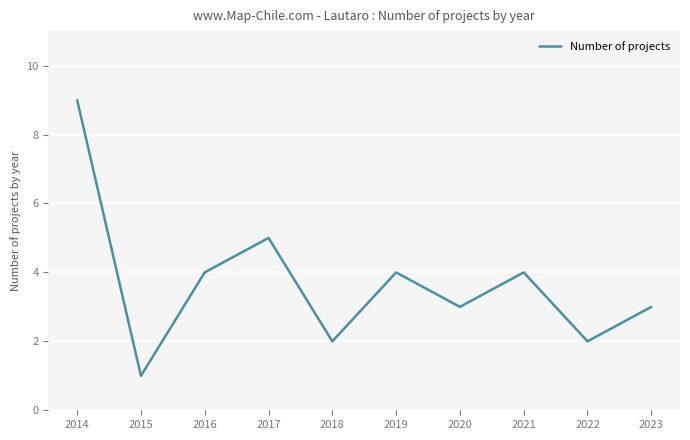

Approximately how many times larger is the value at 2015 compared to 2020?

0.3